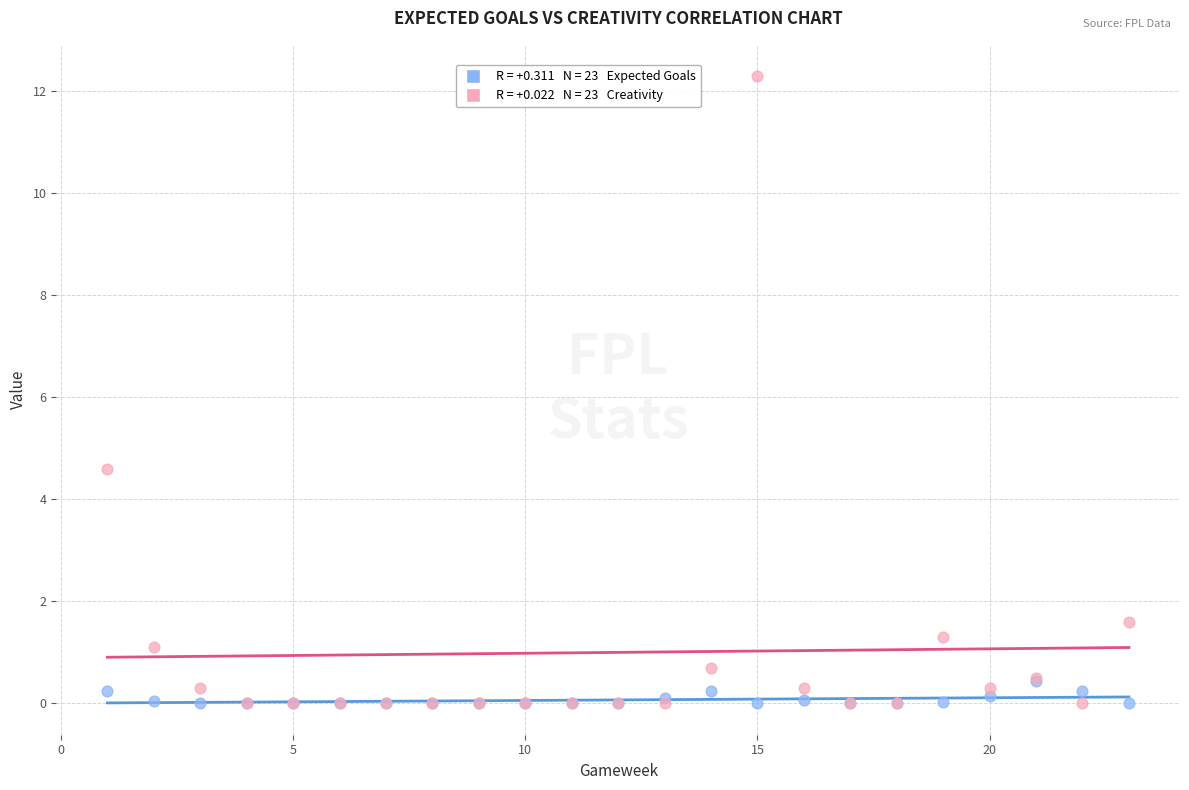

Across all series, what Y value is closest to 6?

4.6